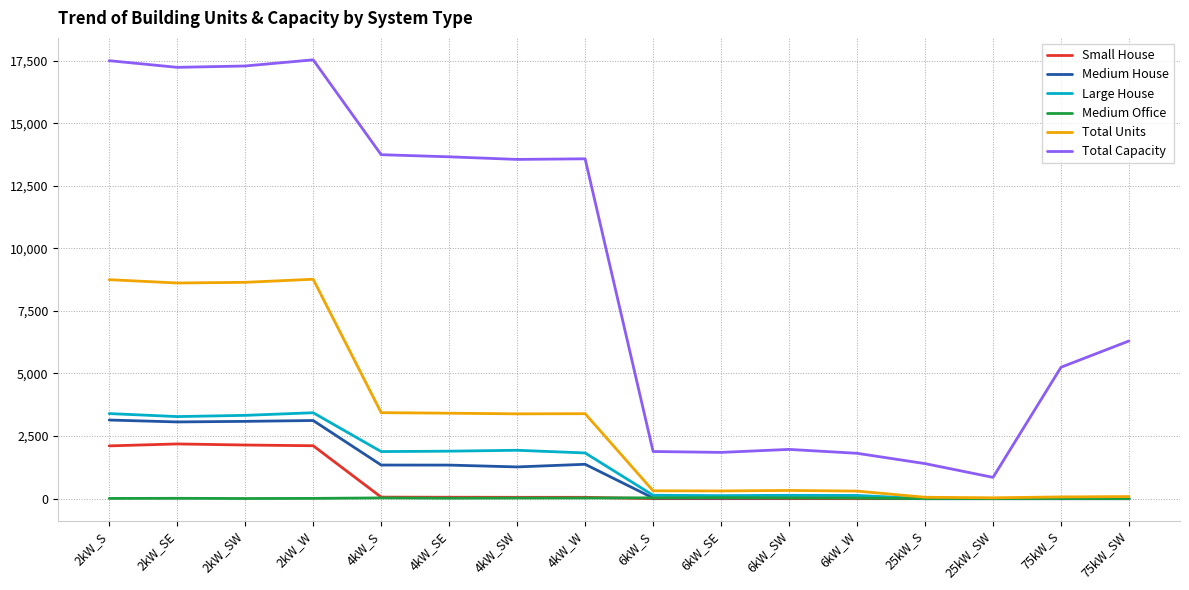

Which series has the largest total across all categories?

Total Capacity